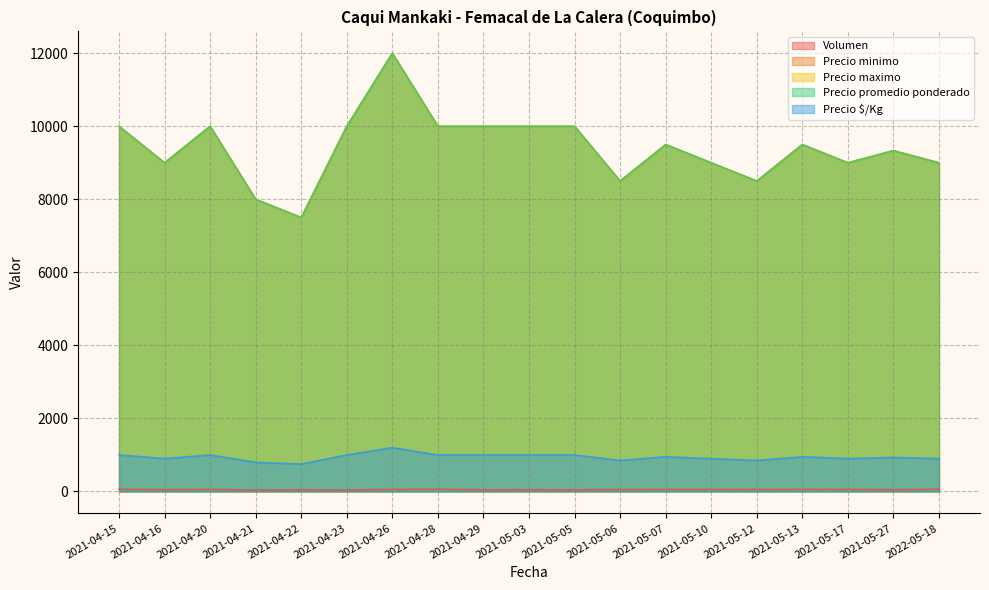

True or false: Precio $/Kg has more than 2 points higher than both neighbors.

True